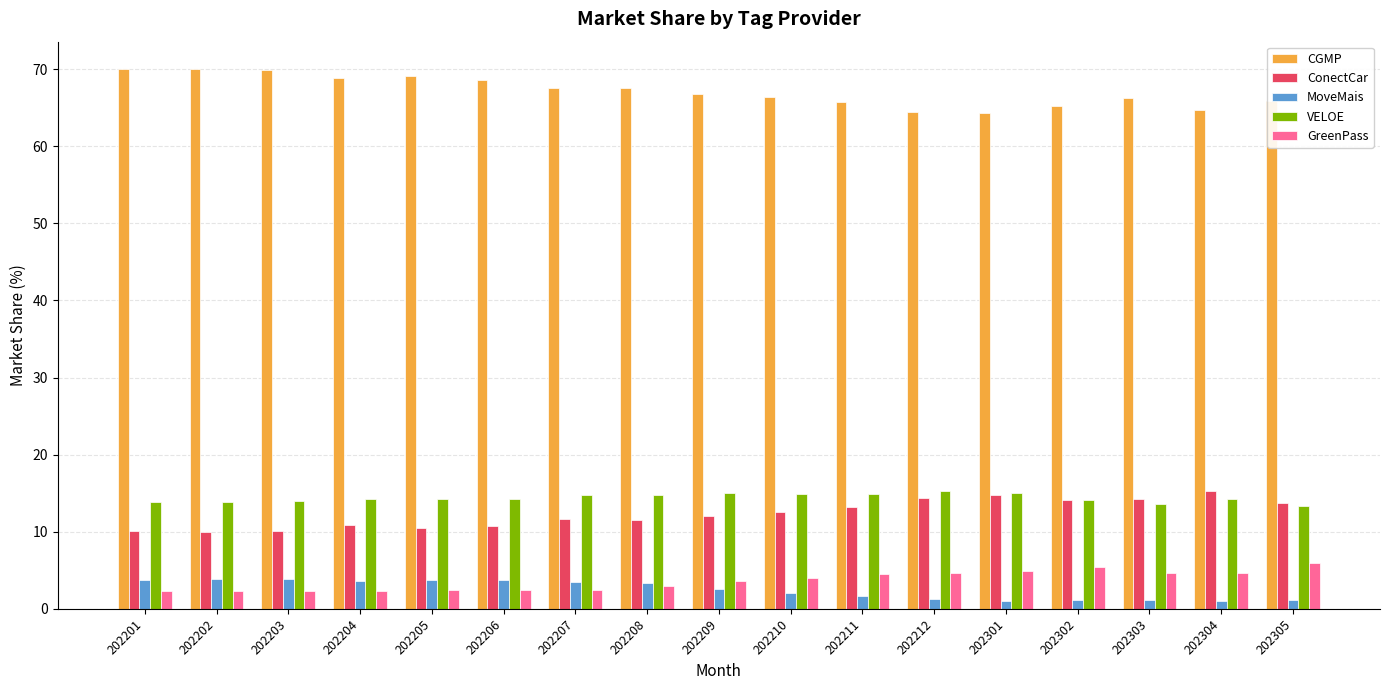

What is the highest value of the GreenPass series?

6.0